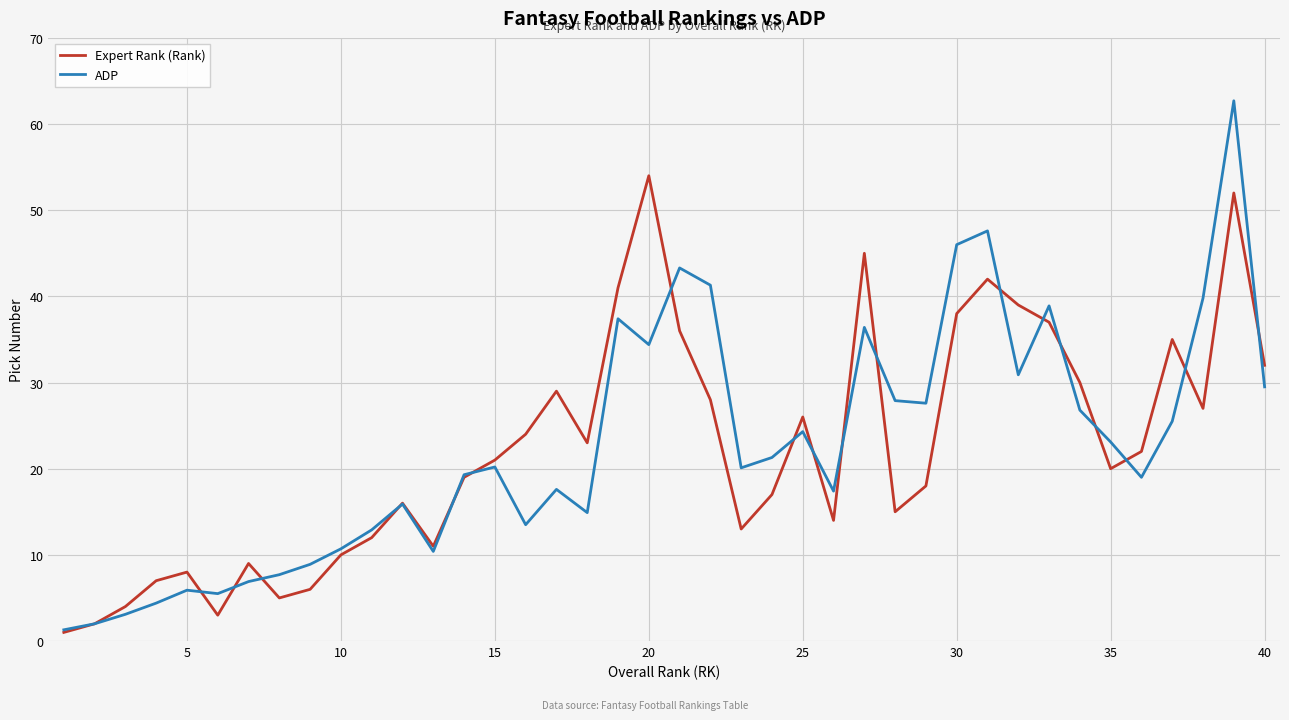

Rank the series by their maximum value, from highest to lowest.

ADP, Expert Rank (Rank)